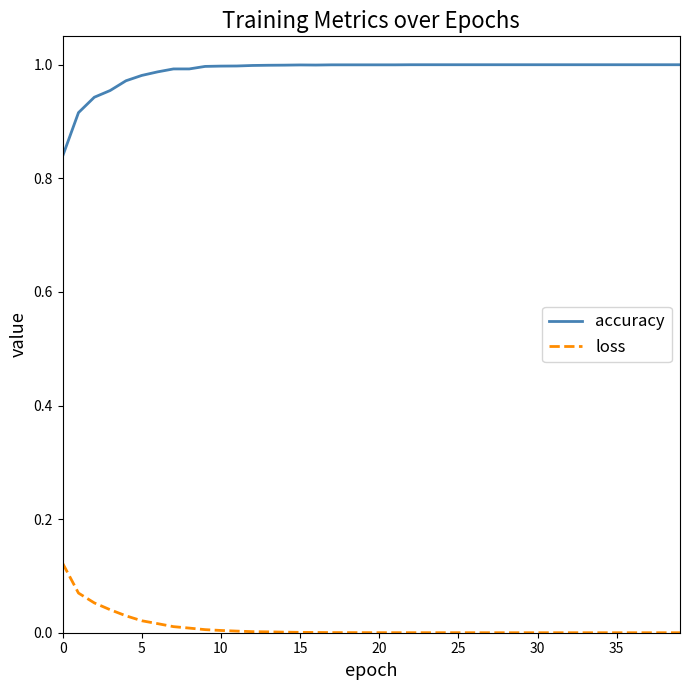

Rank the series by their maximum value, from lowest to highest.

loss, accuracy